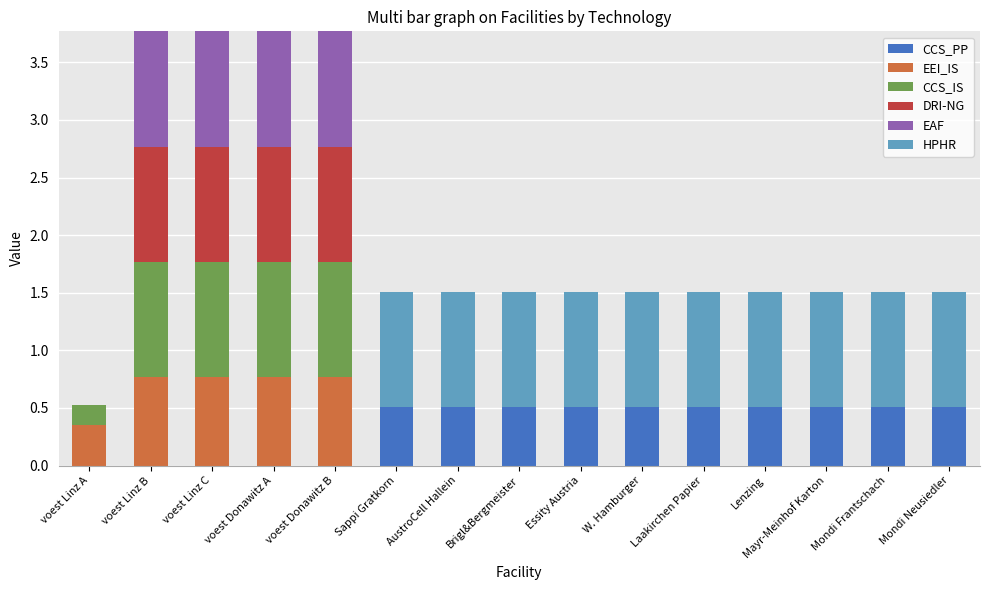

What is the total value across all series at voest Donawitz B?

3.8